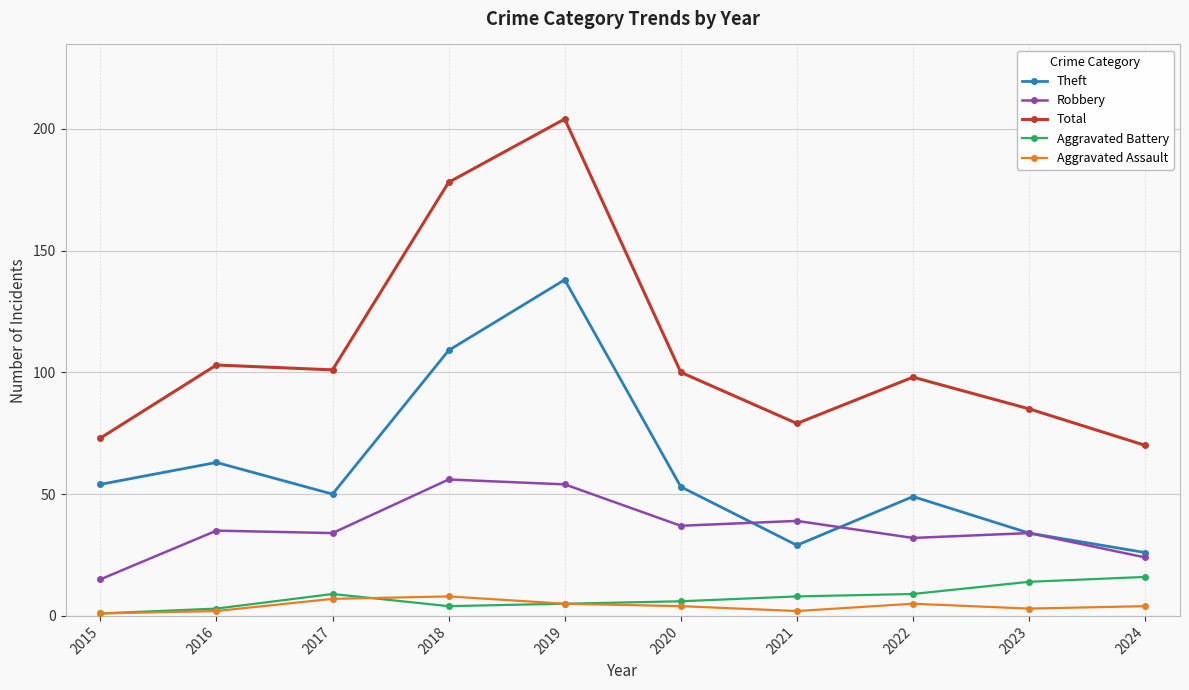

How many lines are shown in the chart?

5